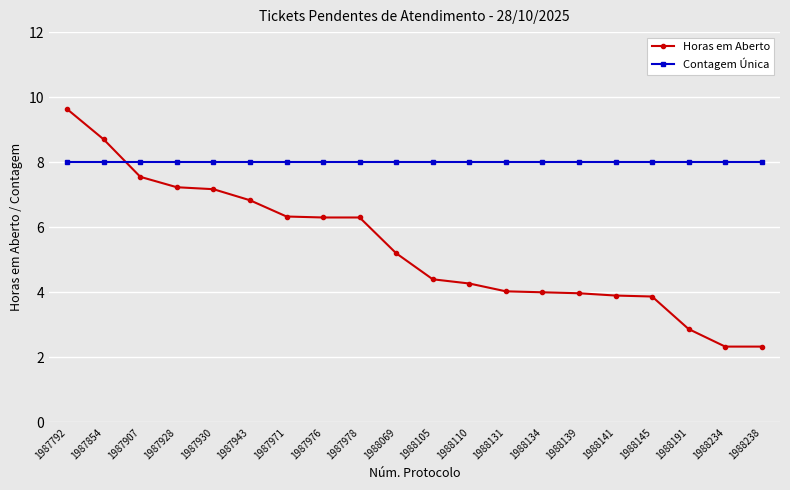

What is the lowest value of the Horas em Aberto series?

2.3